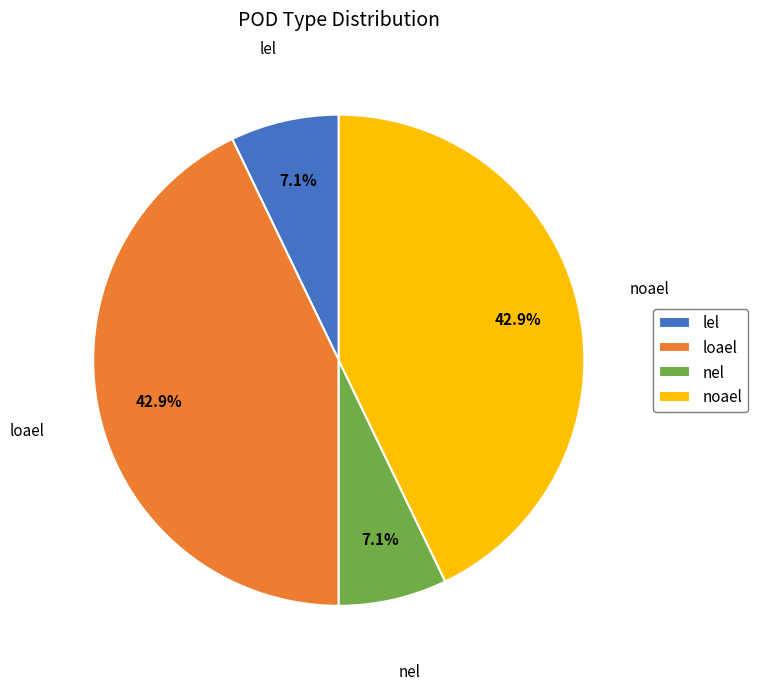

Do lel and nel together represent more than half of the pie?

No